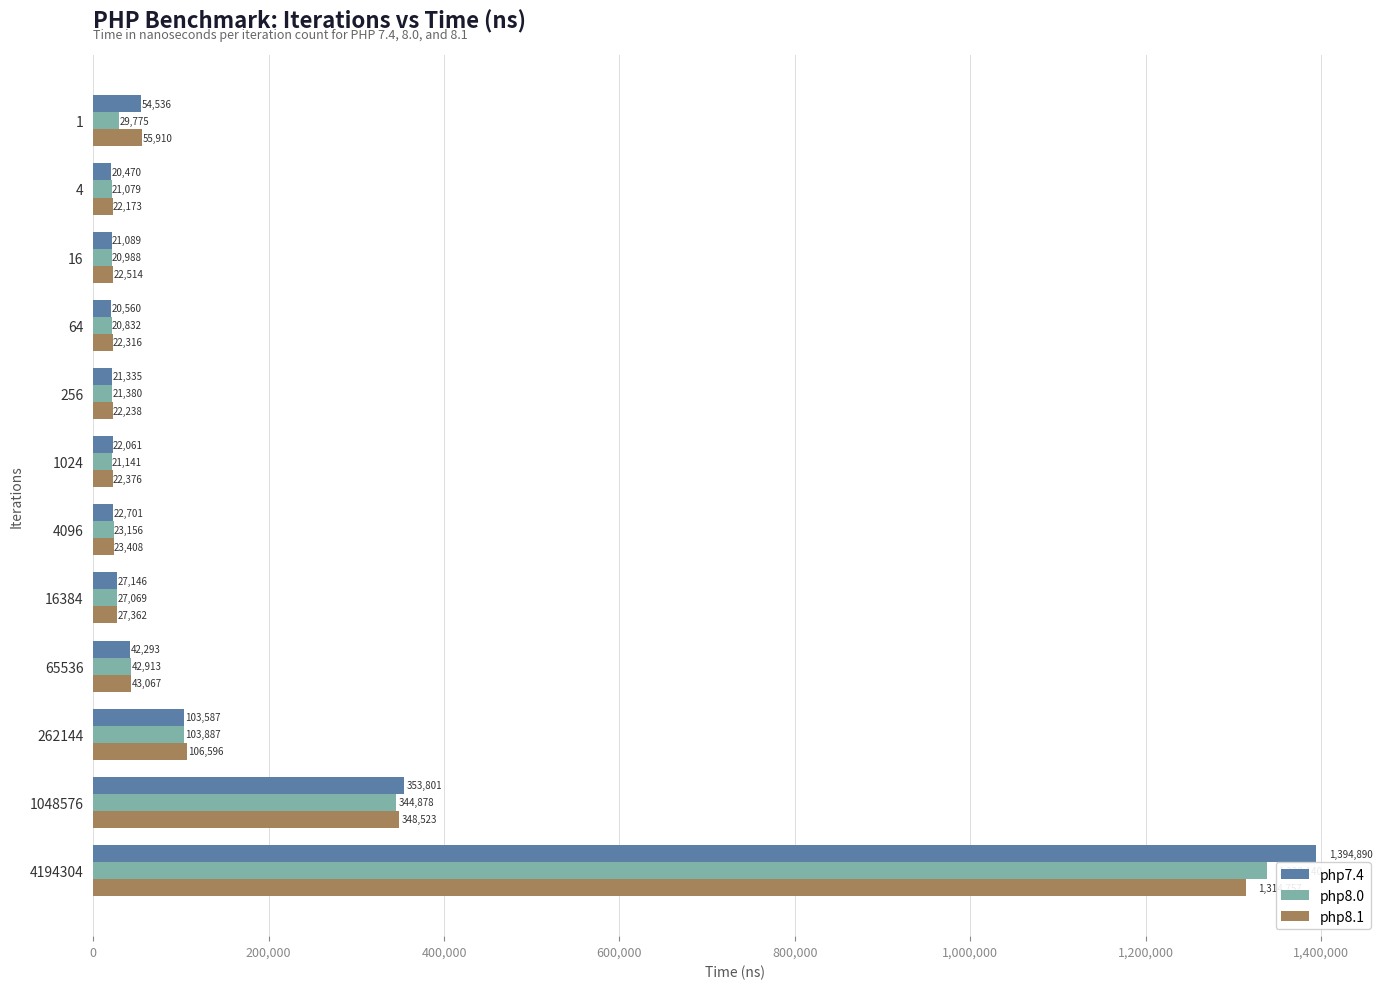

What is the sum of the php7.4 values at 64 and 1024?

42621